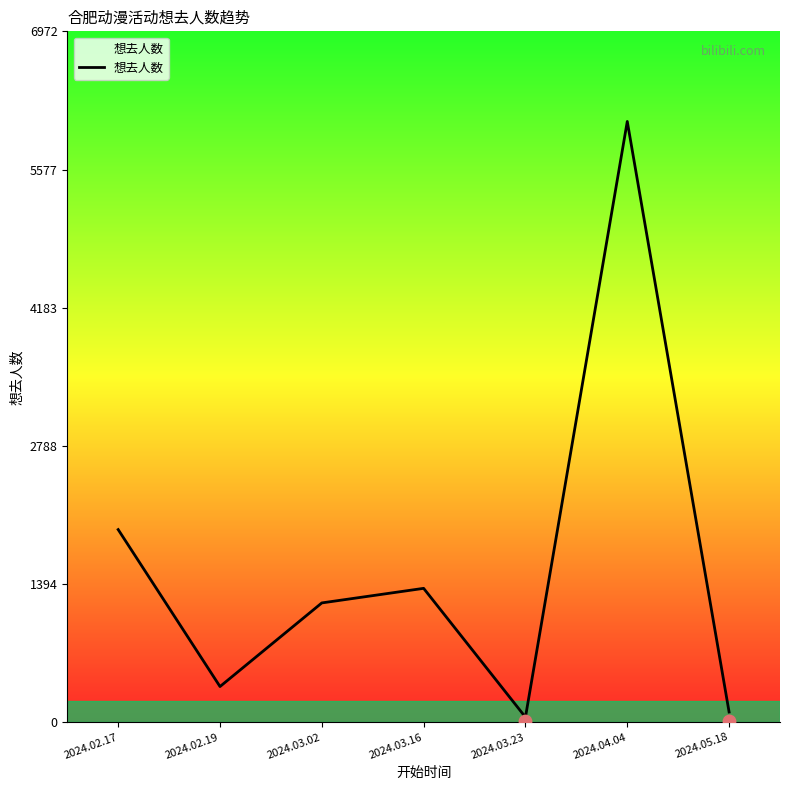

Which has a higher value, 2024.03.16 or 2024.03.02?

2024.03.16